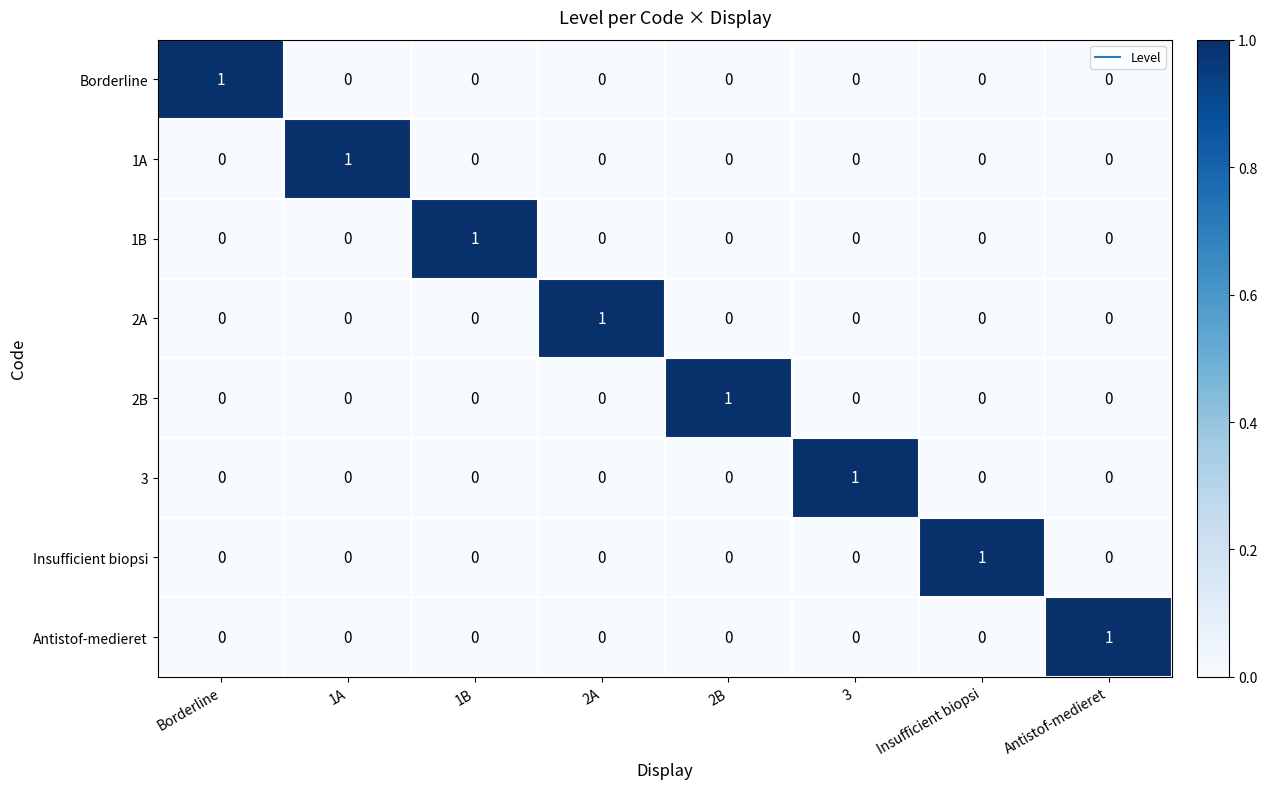

How many Insufficient biopsi values are between 0 and 1?

8